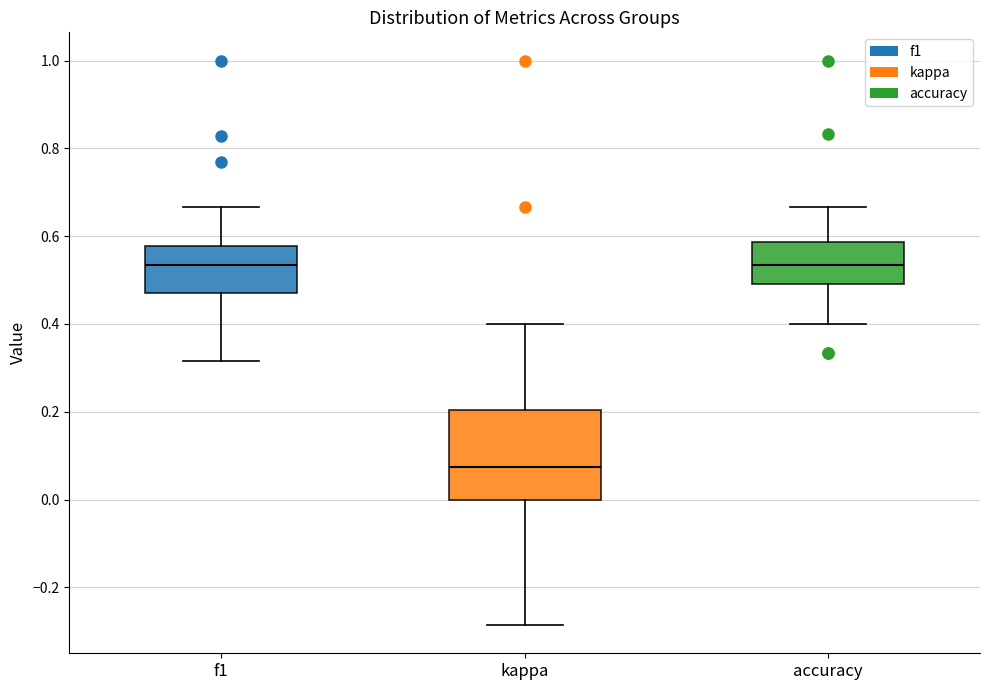

Where does the median line of the box for f1 sit on the y-axis? The values are not printed on the chart, so give them approximately, as read against the axis.

0.54